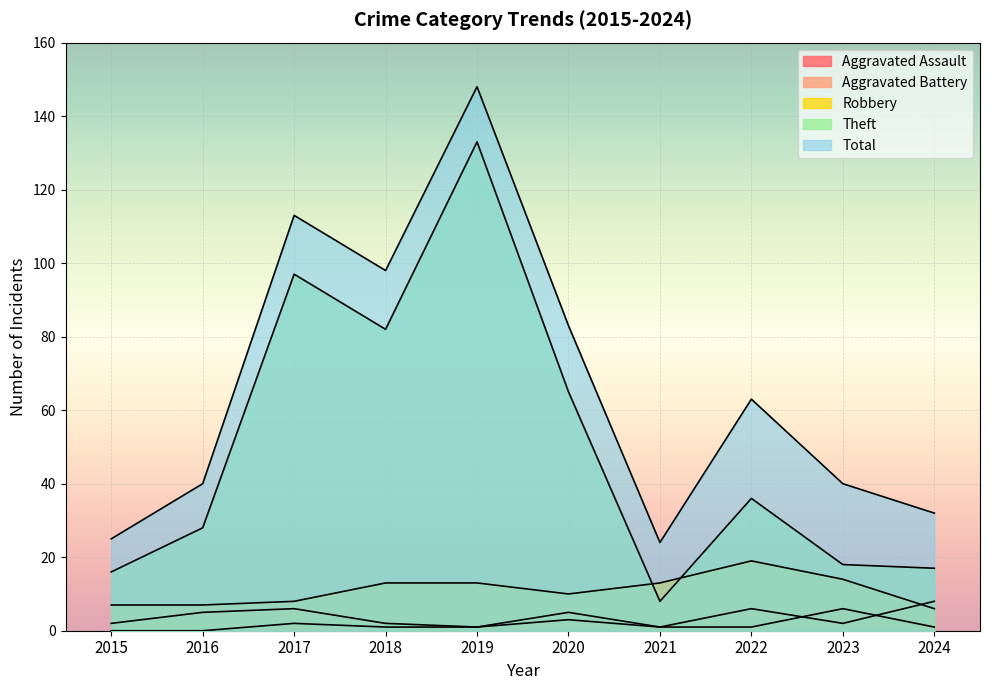

Does the chart display data point markers on the line(s)?

No